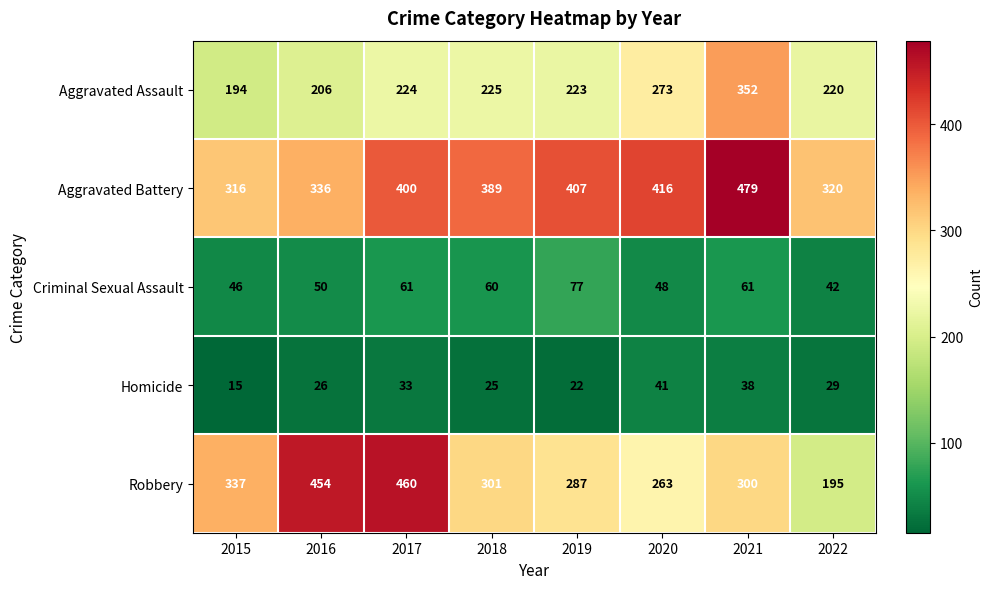

List the series in order of their peak value, lowest first.

Homicide, Criminal Sexual Assault, Aggravated Assault, Robbery, Aggravated Battery